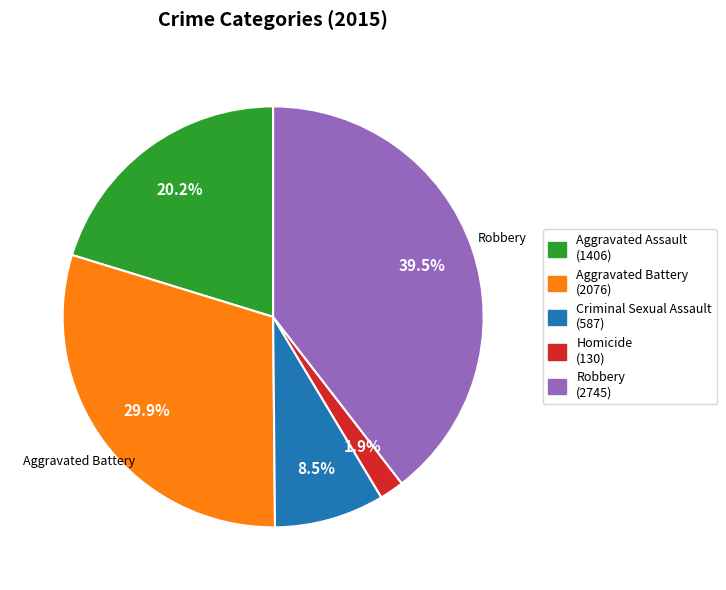

Does Aggravated Assault represent more than half of the total?

No